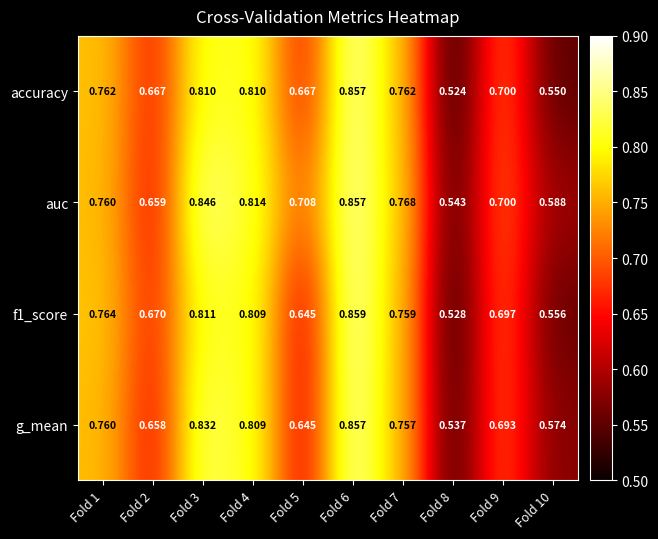

Which series has the widest spread of values?

accuracy